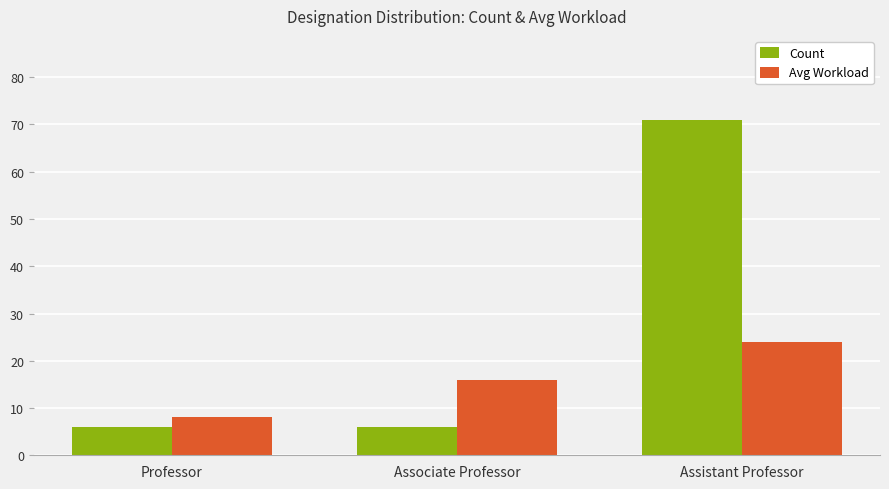

Which label corresponds to the largest value in the chart?

Assistant Professor